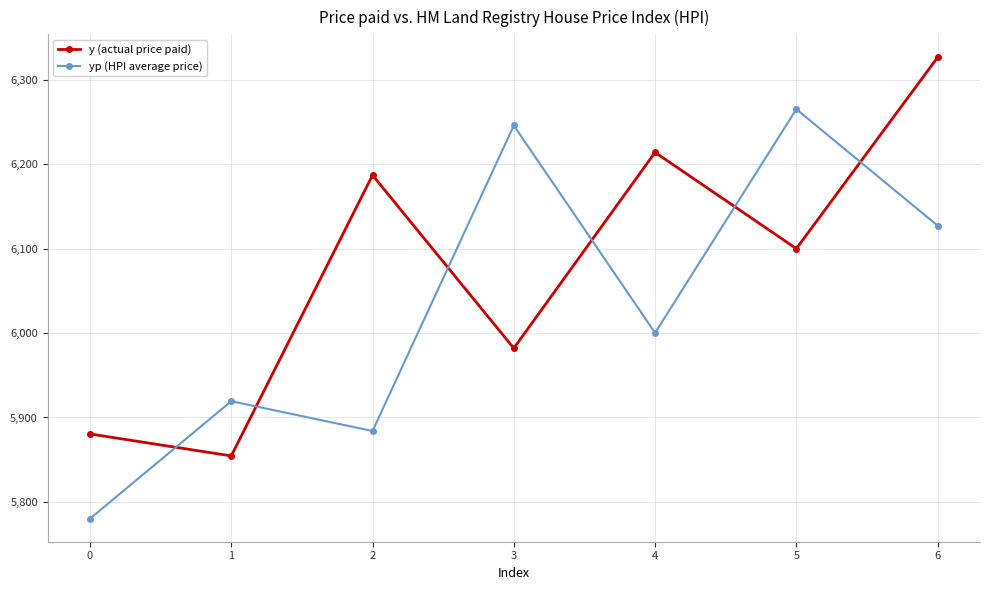

What is the greatest value displayed?

6326.5